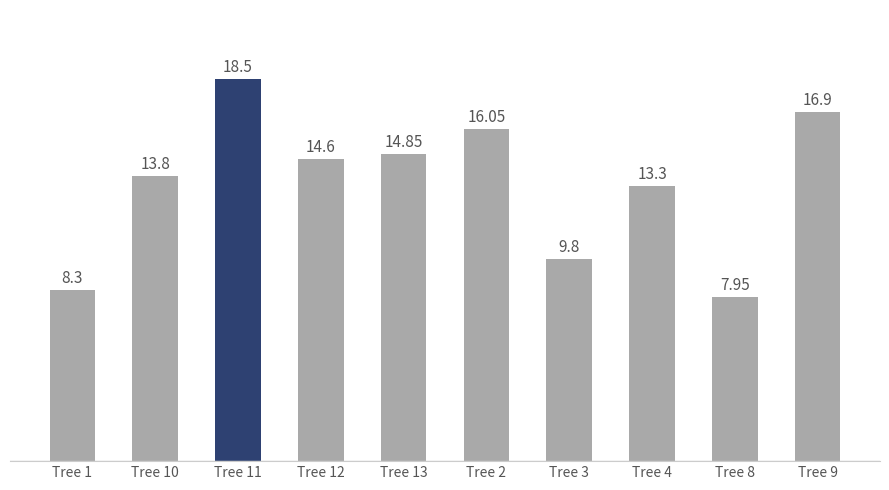

What position from the left is Tree 1?

1